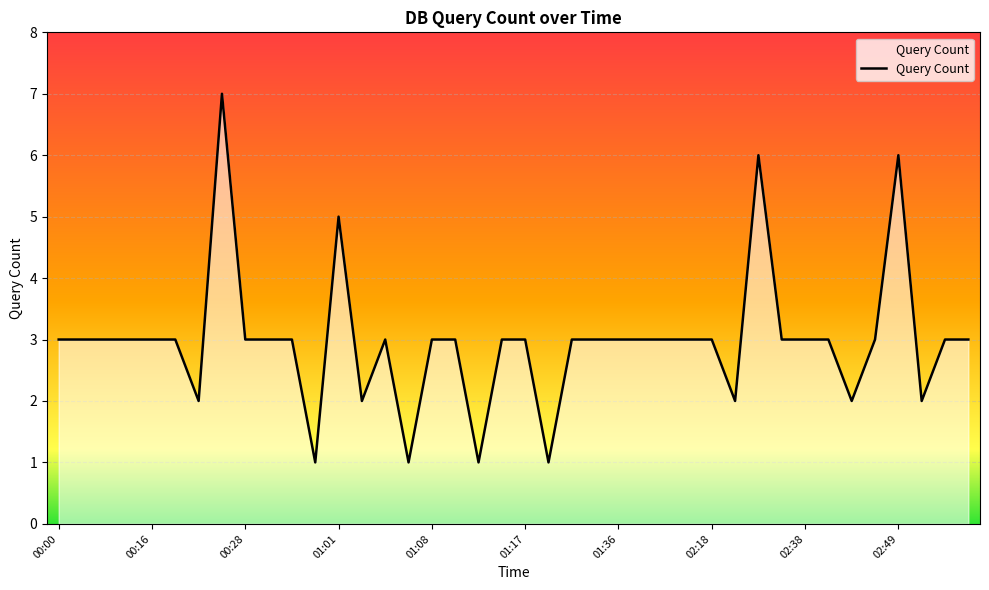

Reading left to right, list all the values displayed in this chart.

3	3	3	3	3	3	2	7	3	3	3	1	5	2	3	1	3	3	1	3	3	1	3	3	3	3	3	3	3	2	6	3	3	3	2	3	6	2	3	3